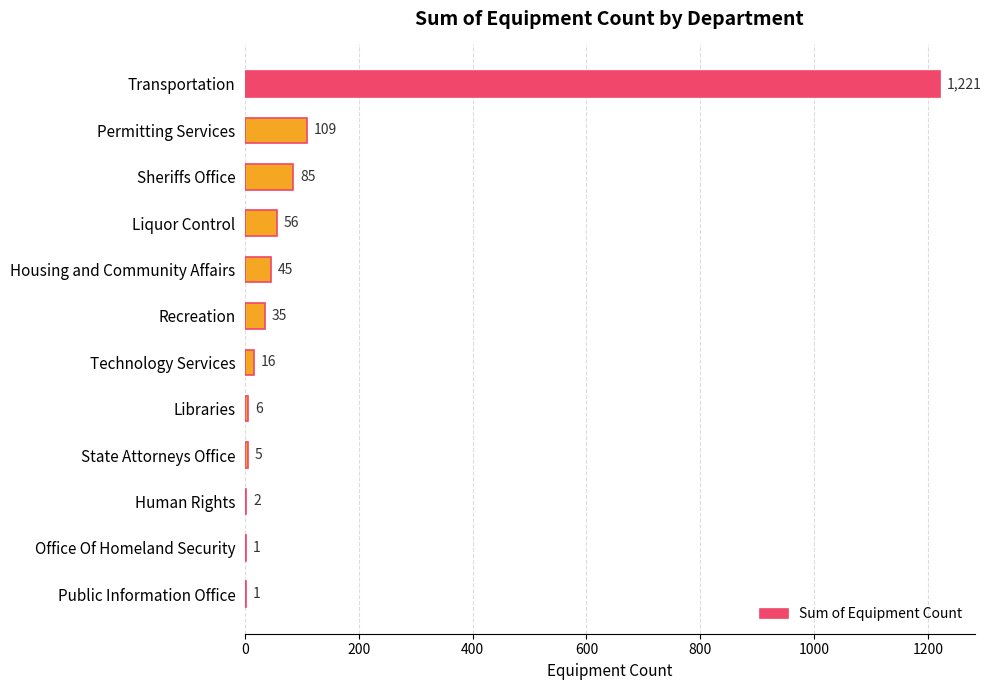

What is the sum of the values at Recreation and State Attorneys Office?

40